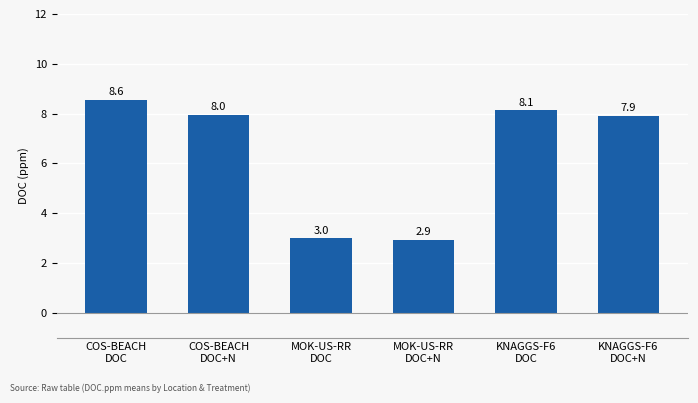

How many data points are less than 7?

2